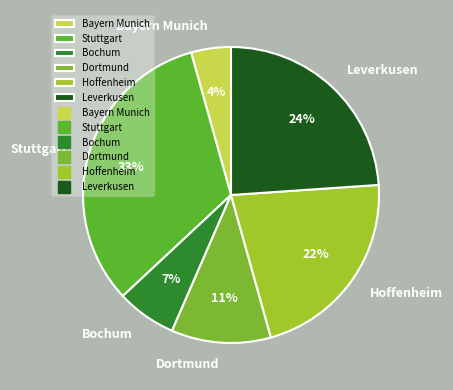

Is it true that Bochum is 7% of the pie?

True